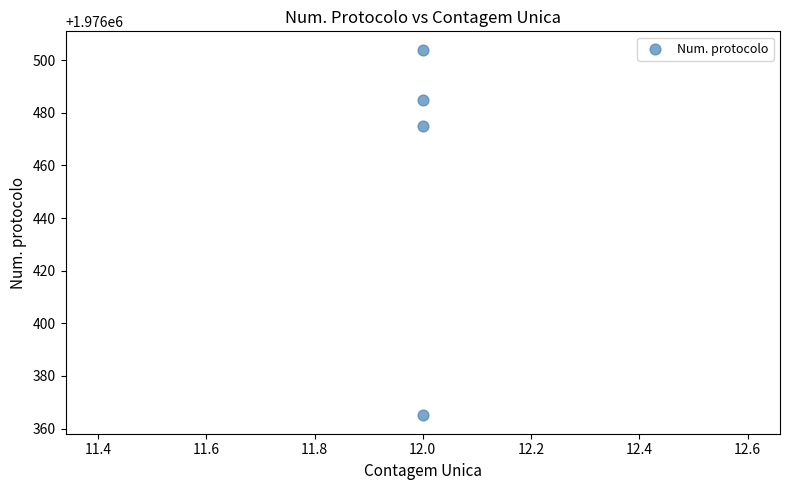

What Y value in the scatter plot is closest to 1976434?

1976475